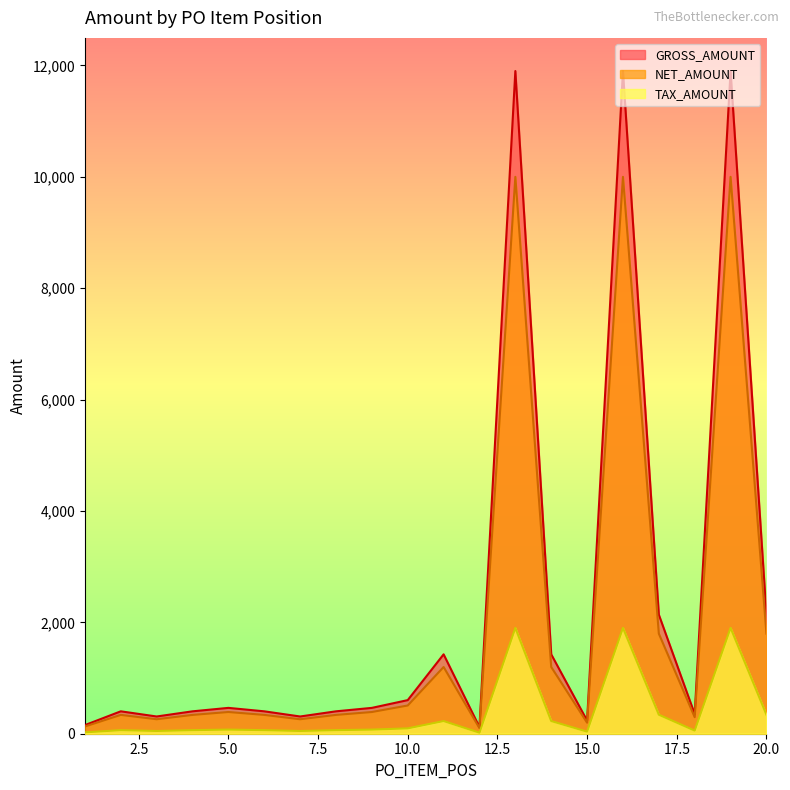

What is the maximum value shown in the chart?

11900.0